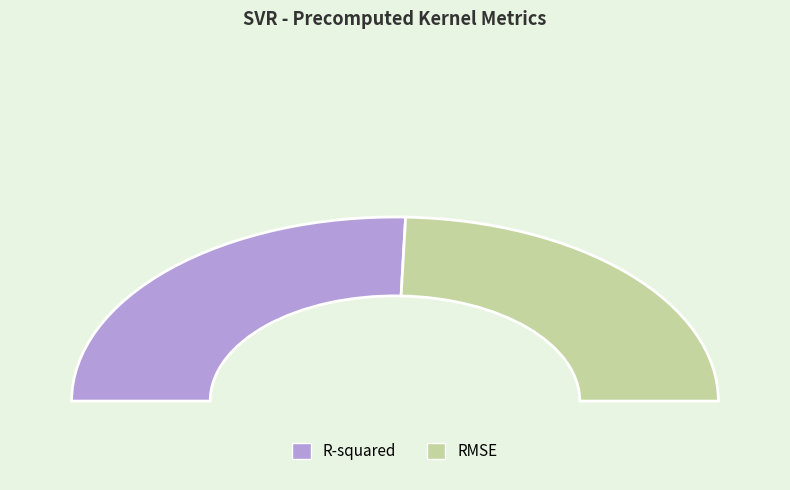

Rank the categories by value from lowest to highest.

RMSE, R-squared